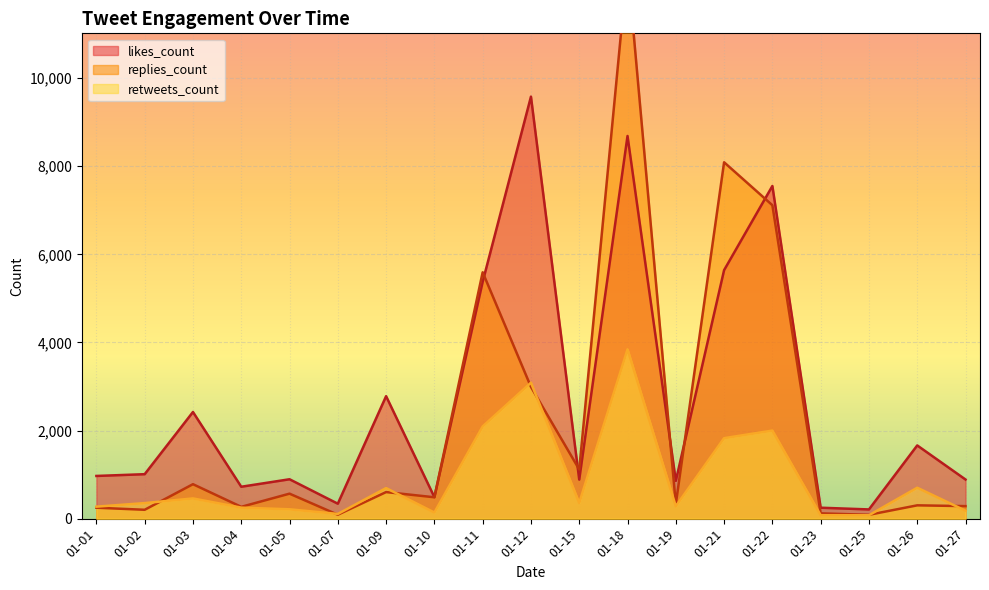

After their last crossing, which series has the higher values: replies_count or retweets_count?

retweets_count